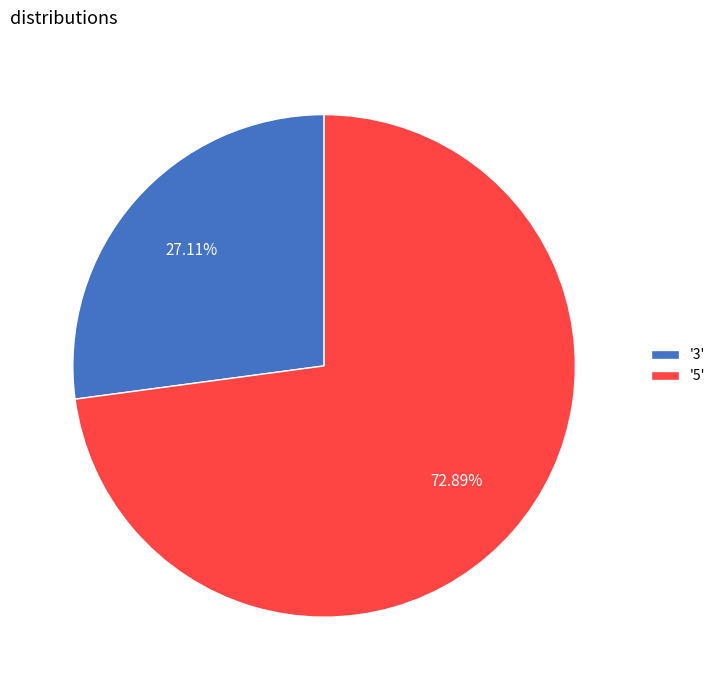

Do '5' and '3' together represent more than half of the pie?

Yes